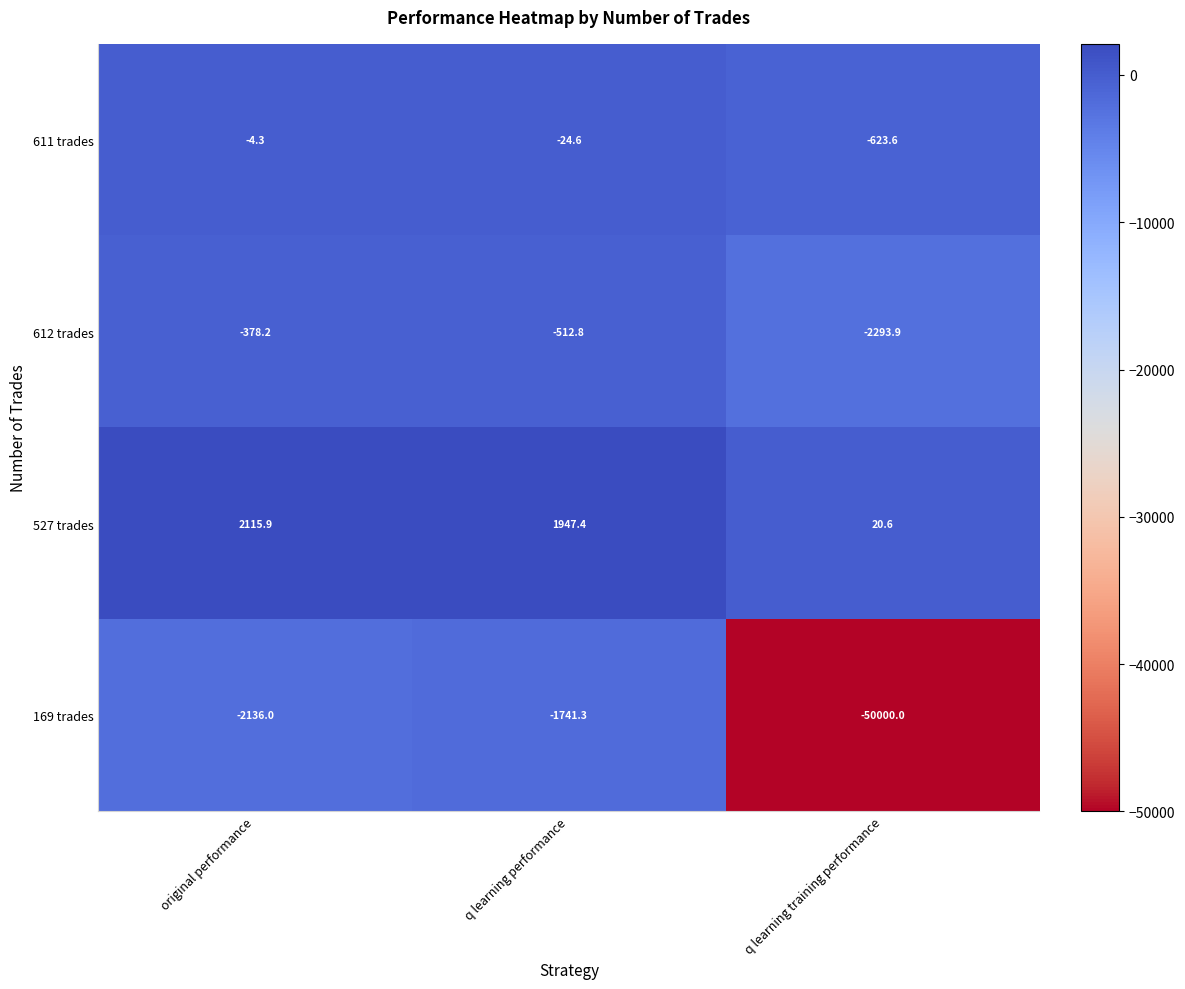

At which category is the sum across all series the highest?

q learning performance